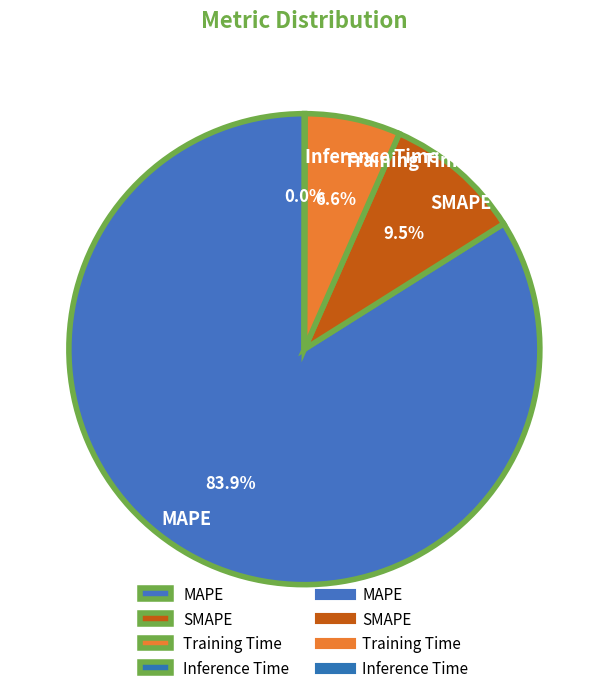

Which has a higher value, Training Time or MAPE?

MAPE